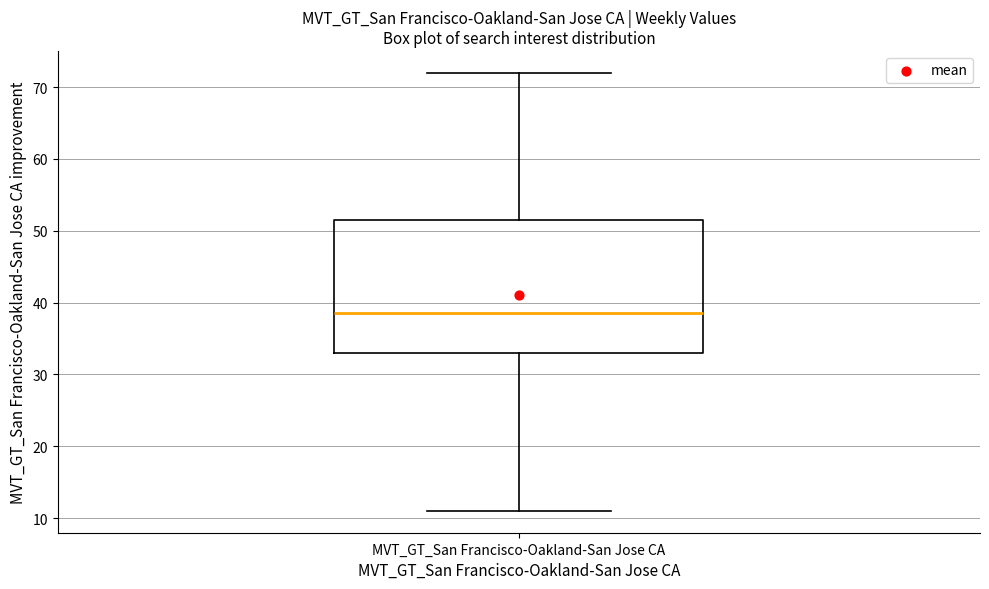

Where is the lower edge of the box for MVT_GT_San Francisco-Oakland-San Jose CA on the y-axis? The values are not printed on the chart, so give them approximately, as read against the axis.

33